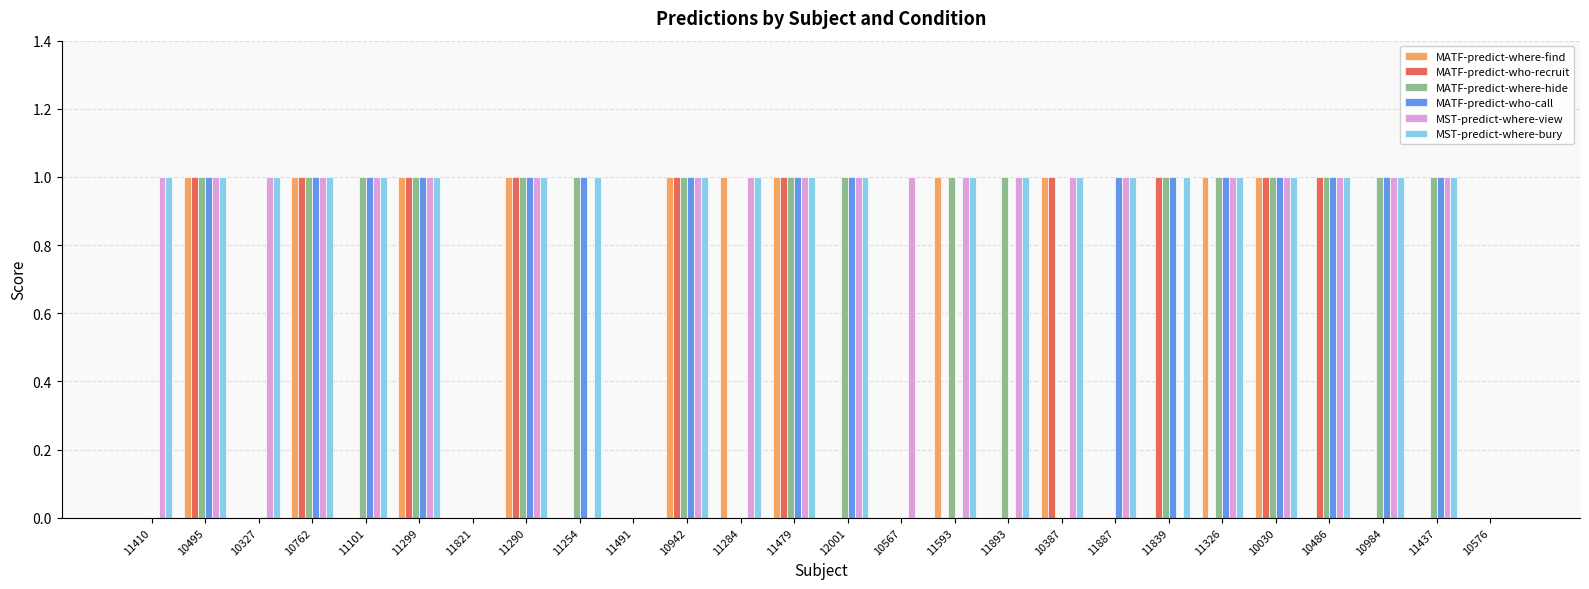

How many data points does each series have?

26